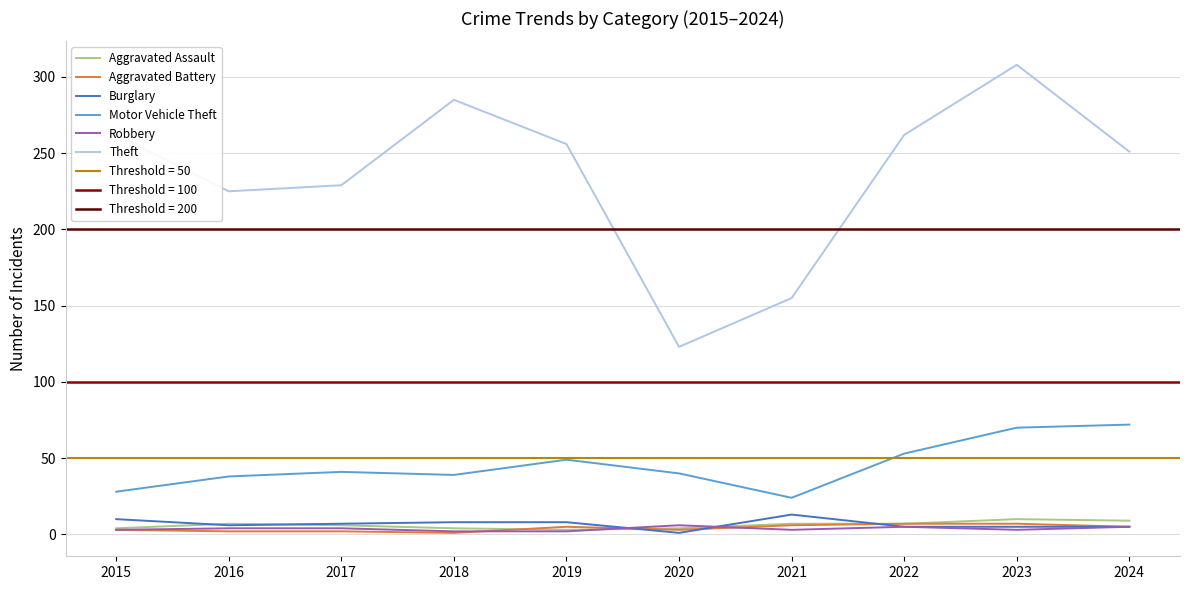

Rank the series by their maximum value, from lowest to highest.

Robbery, Aggravated Battery, Aggravated Assault, Burglary, Motor Vehicle Theft, Theft